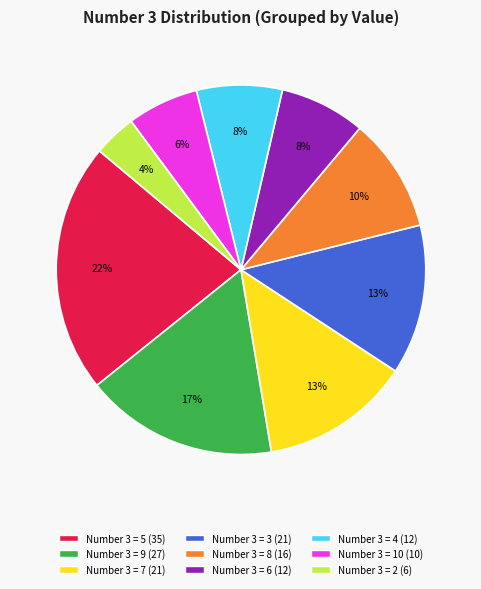

Does any single category account for the majority?

No